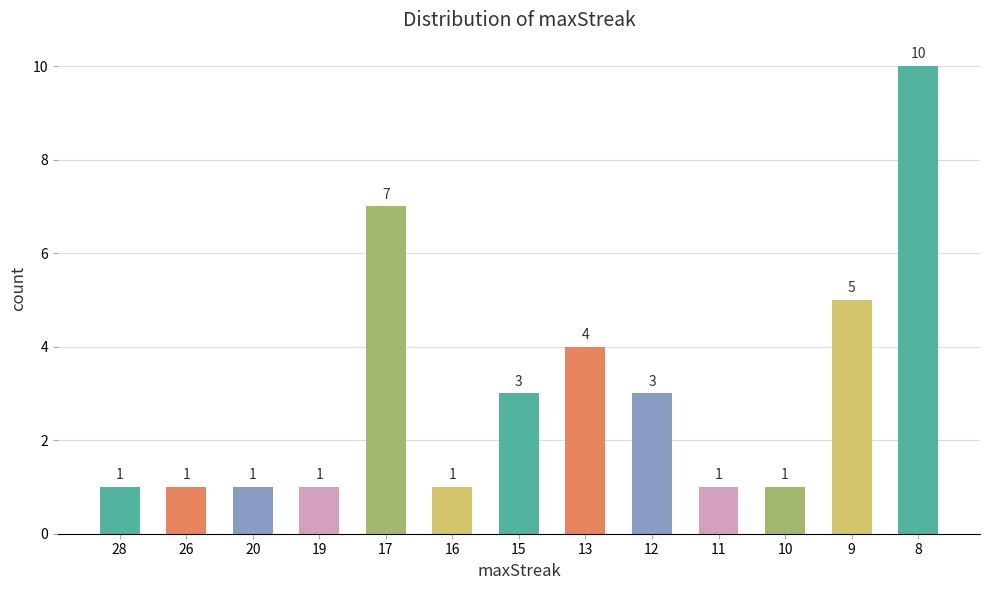

The value at 17 is 7. True or false?

True